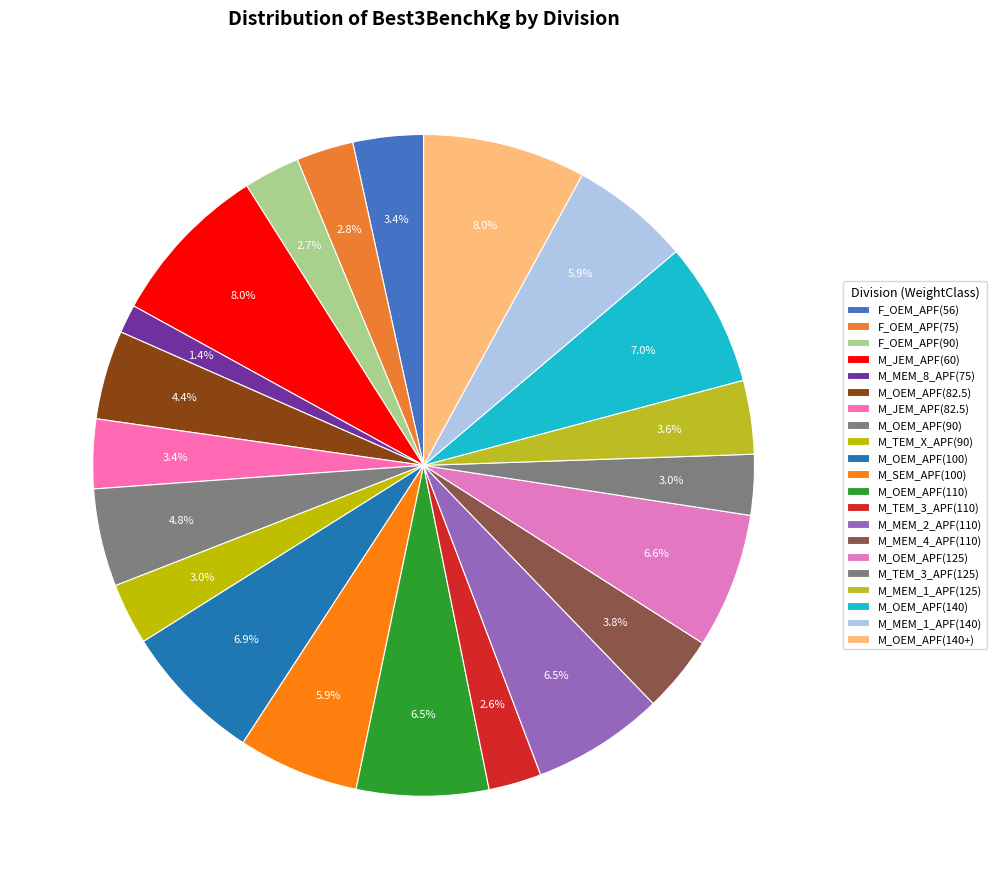

Is the sum of M_MEM_1_APF(140) and M_MEM_4_APF(110) greater than half?

No